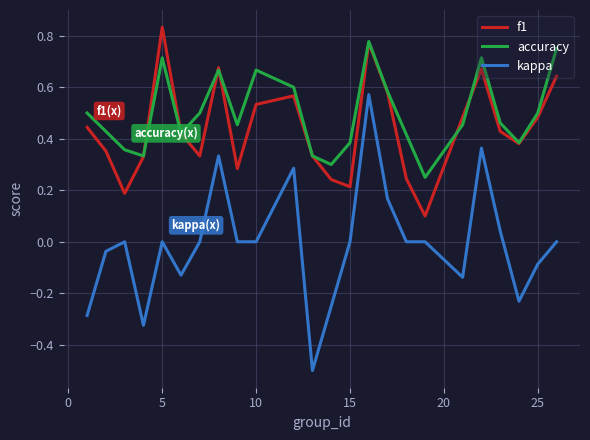

True or false: accuracy has more than 1 points higher than both neighbors.

True